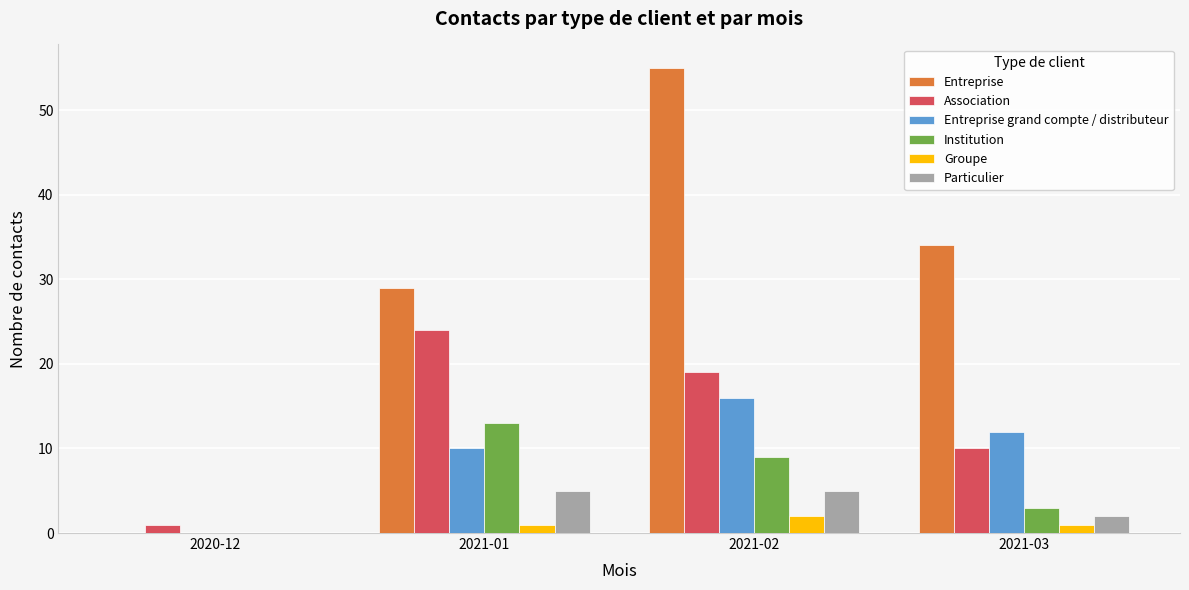

Is it true that Institution equals 3 at 2021-02?

False